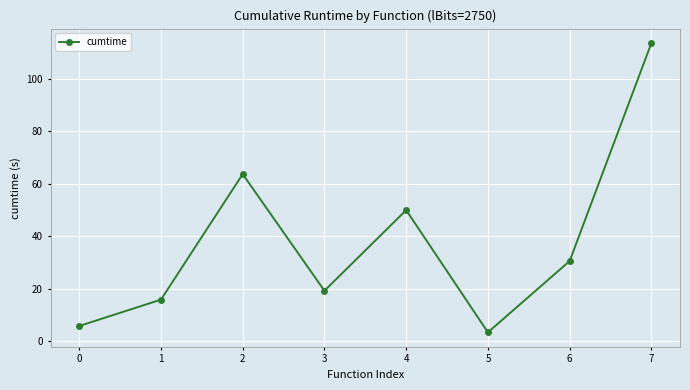

What is the sum of all values?

301.9